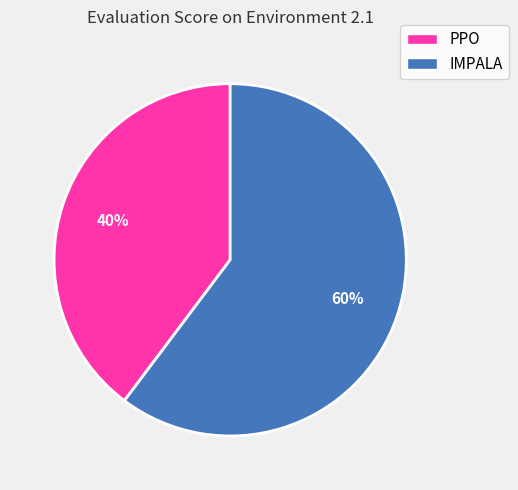

To the nearest percent, what is the average slice percentage?

50%